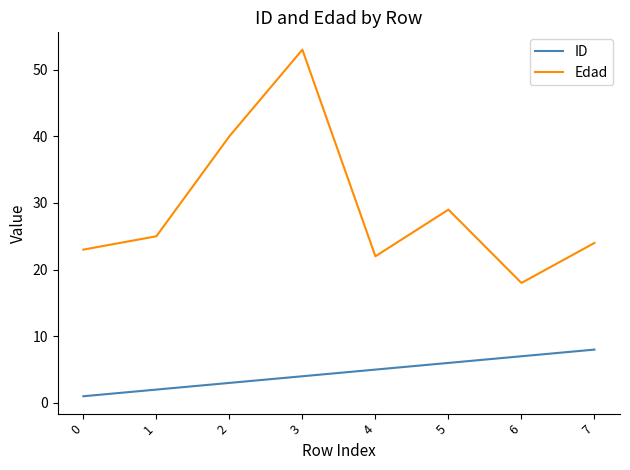

What is the sum of the ID values at 4 and 5?

11